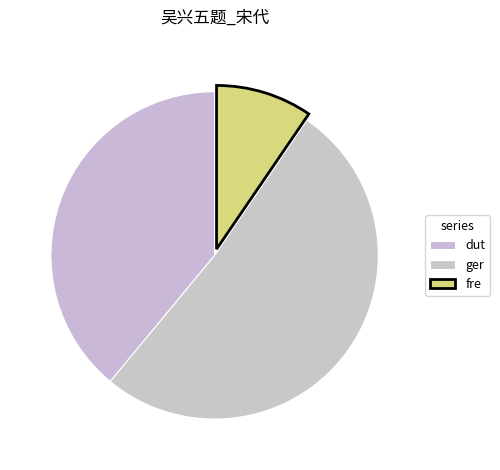

How many slices are in this pie chart?

3